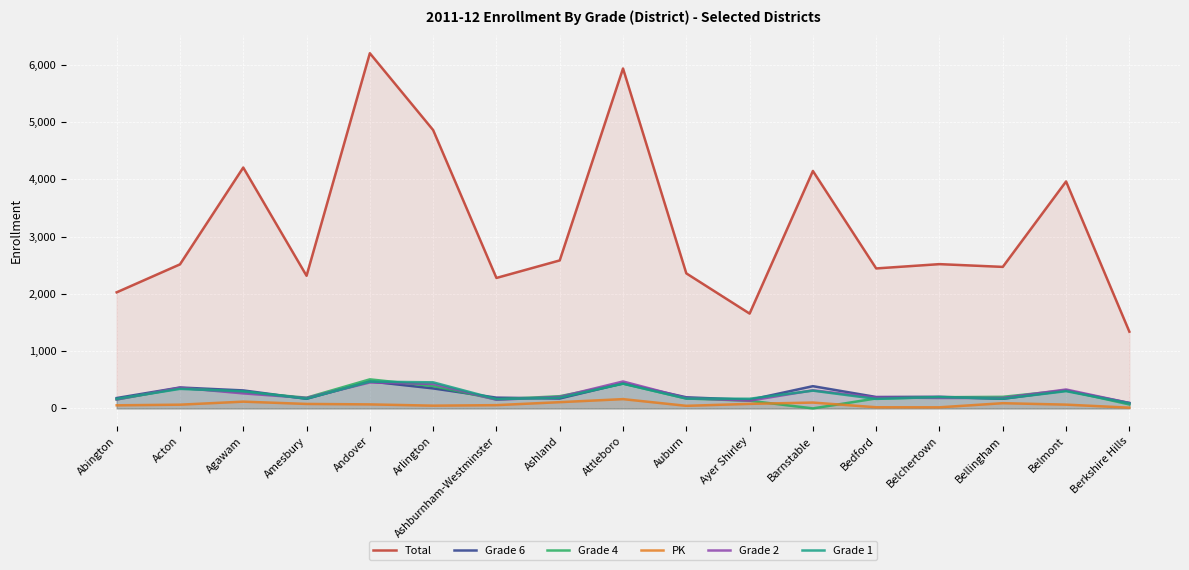

True or false: Grade 6 has a value of 49 at Berkshire Hills.

False